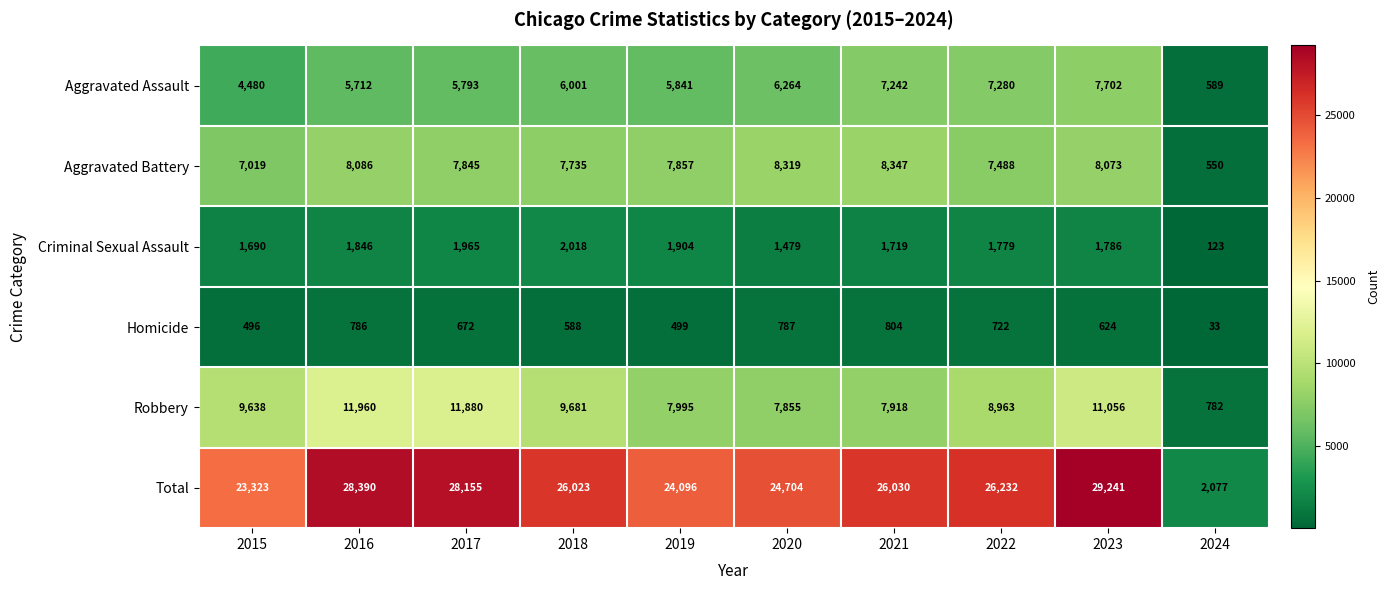

What is the greatest value displayed?

29241